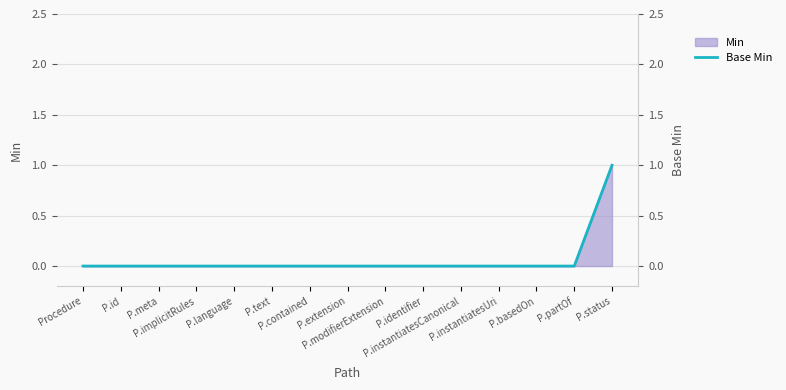

True or false: the data has more than 1 interior local peaks.

False